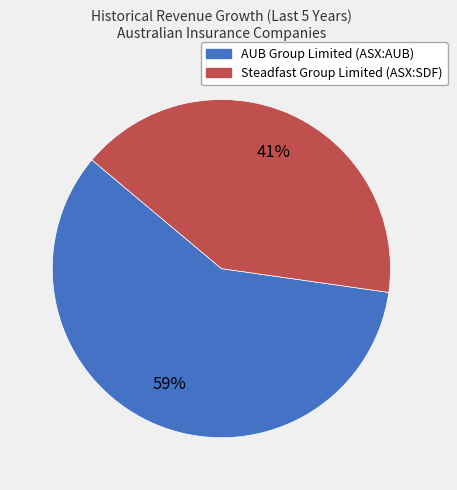

Which category accounts for the majority?

AUB Group Limited (ASX:AUB)